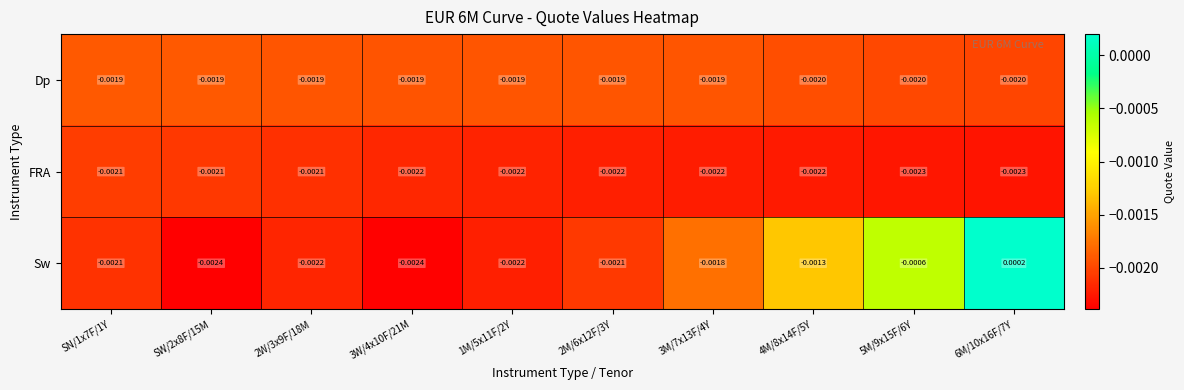

Which series has the largest total across all categories?

Sw